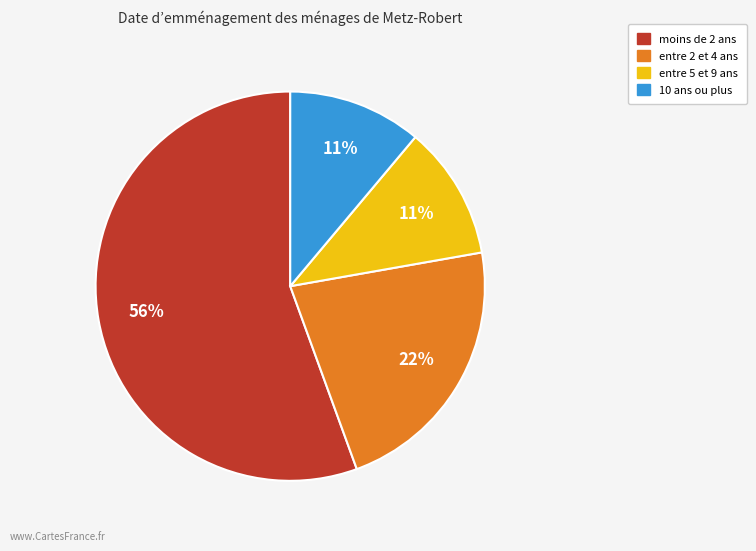

Is there any slice that represents more than half of the pie?

Yes